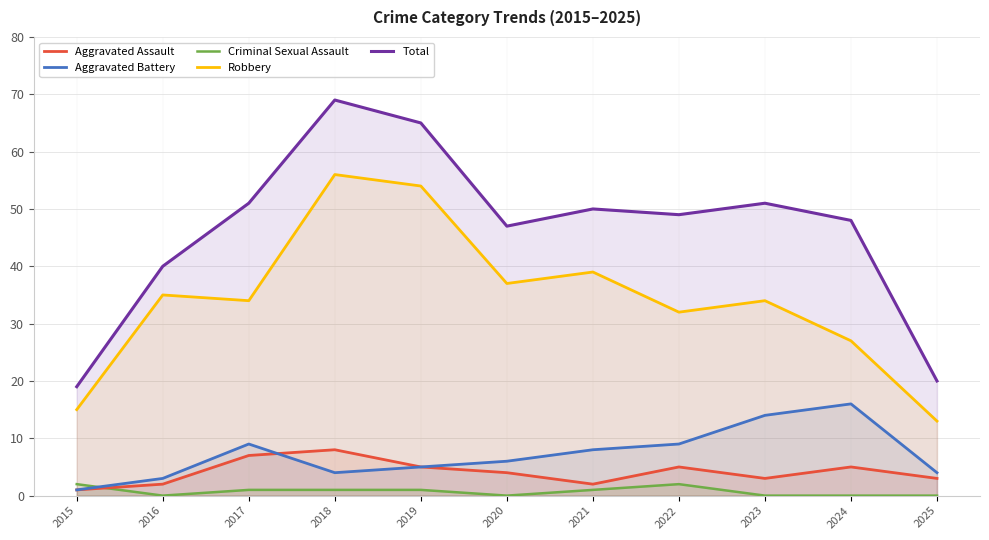

What is the spread (max minus min) of values at 2020?

47